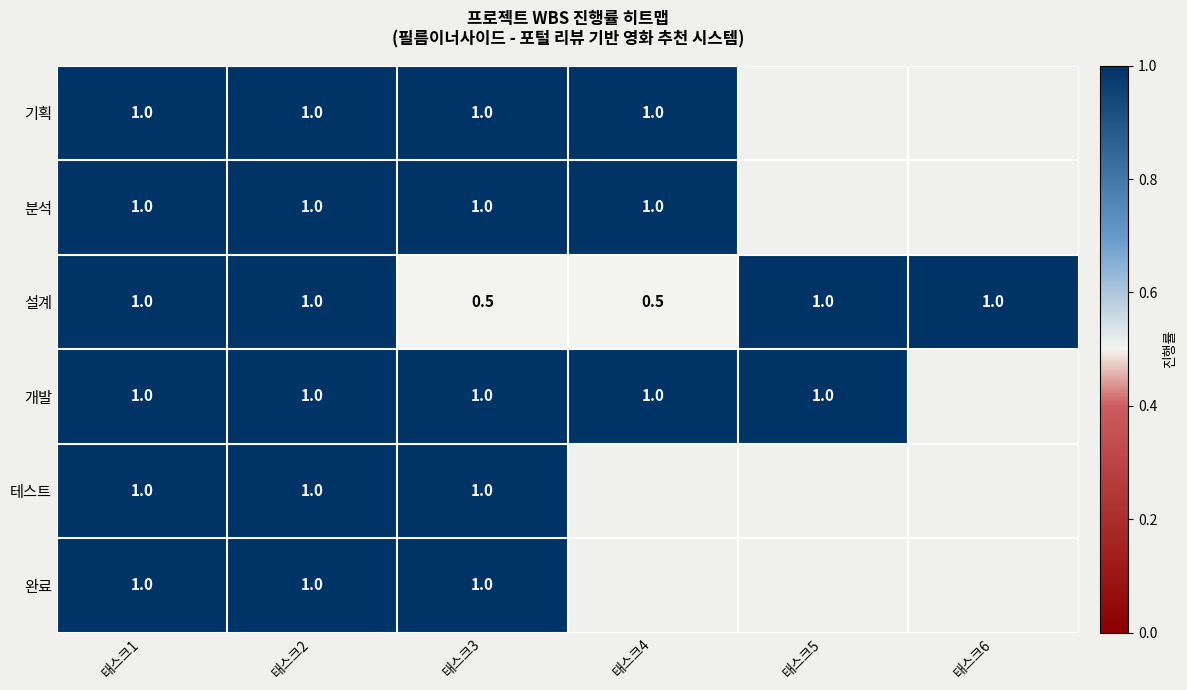

What is the lowest value of the 설계 series?

0.5